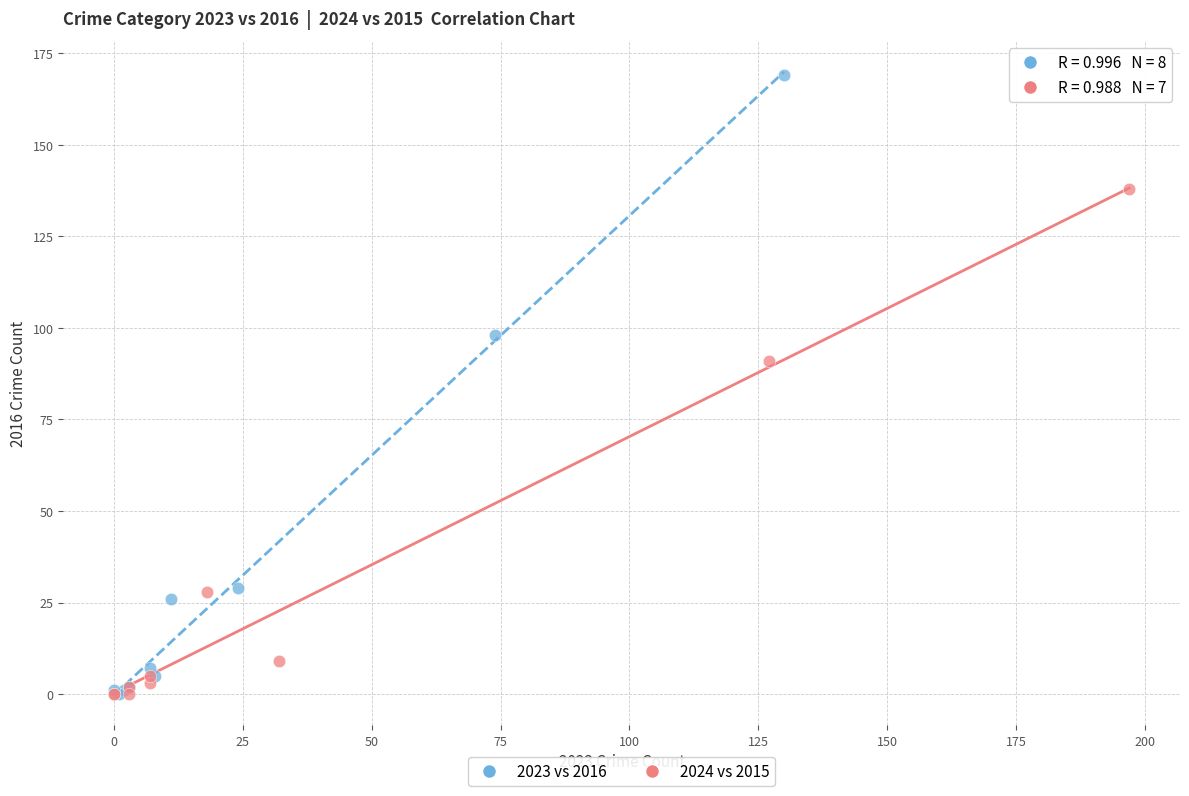

Which series reaches the maximum Y coordinate?

2023 vs 2016